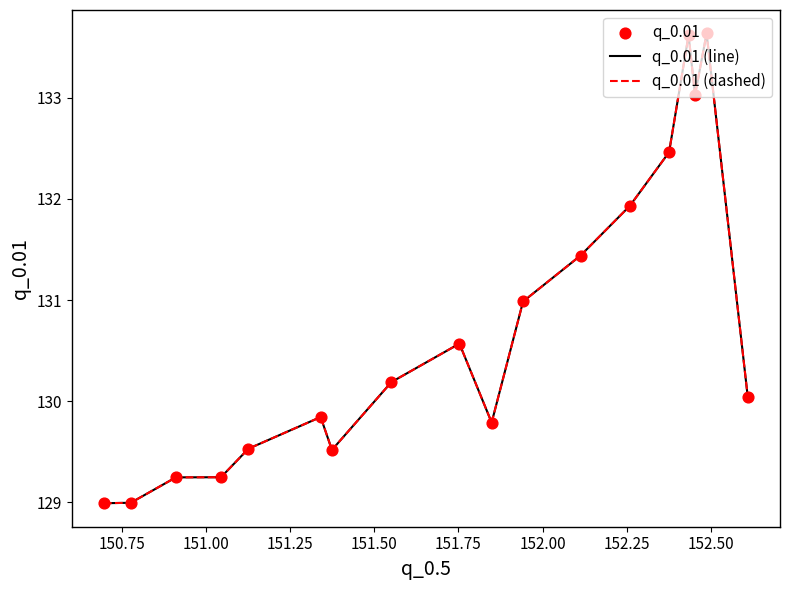

Is this an area chart (filled region under the line)?

No